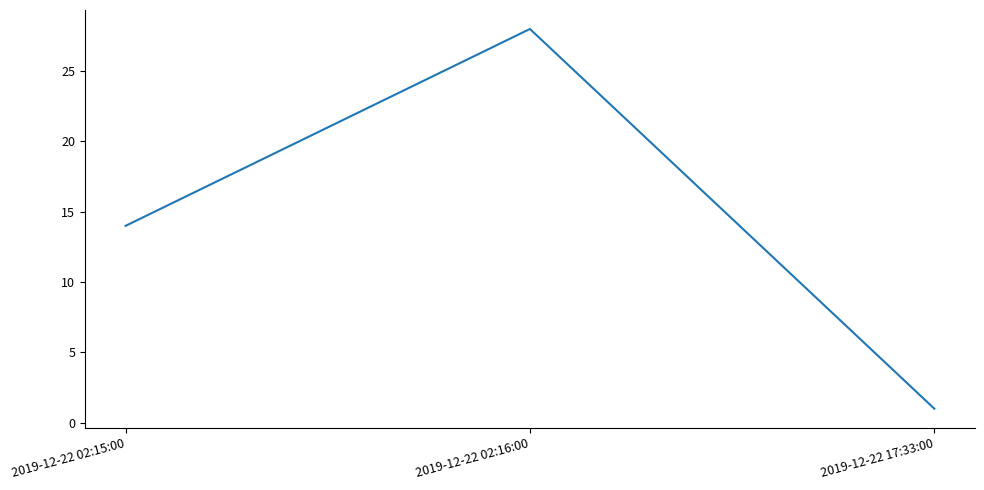

Where is the data nearest to the value 14?

2019-12-22 02:15:00